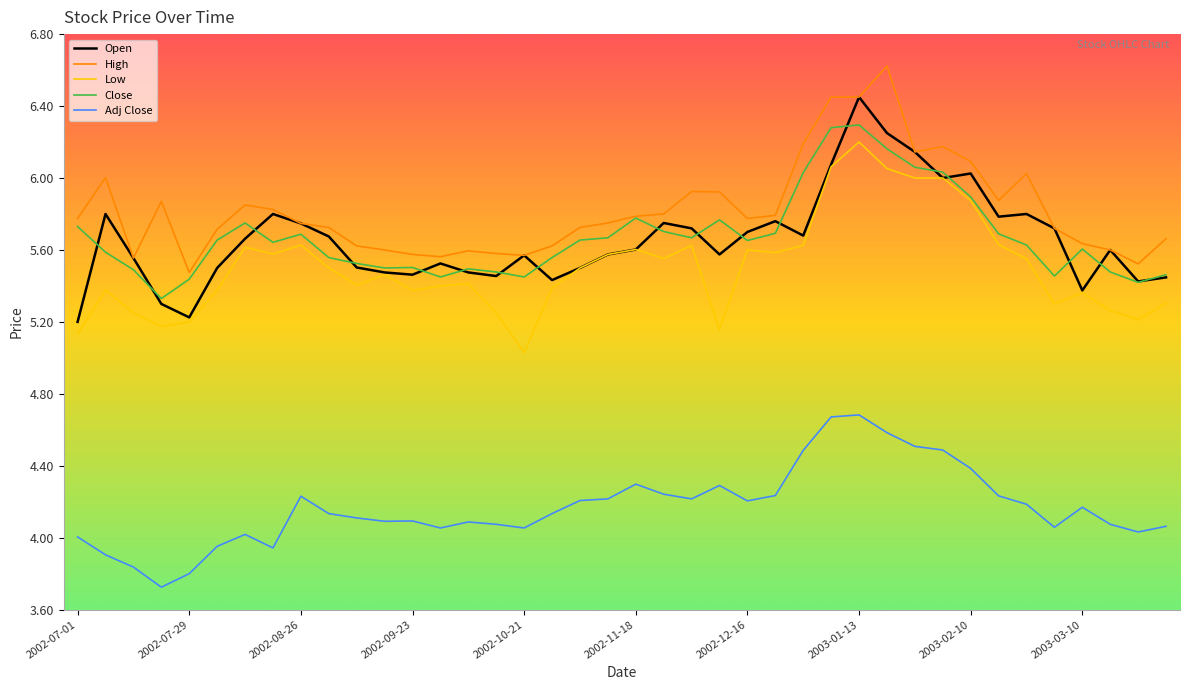

True or false: Adj Close and Open cross at least once.

False